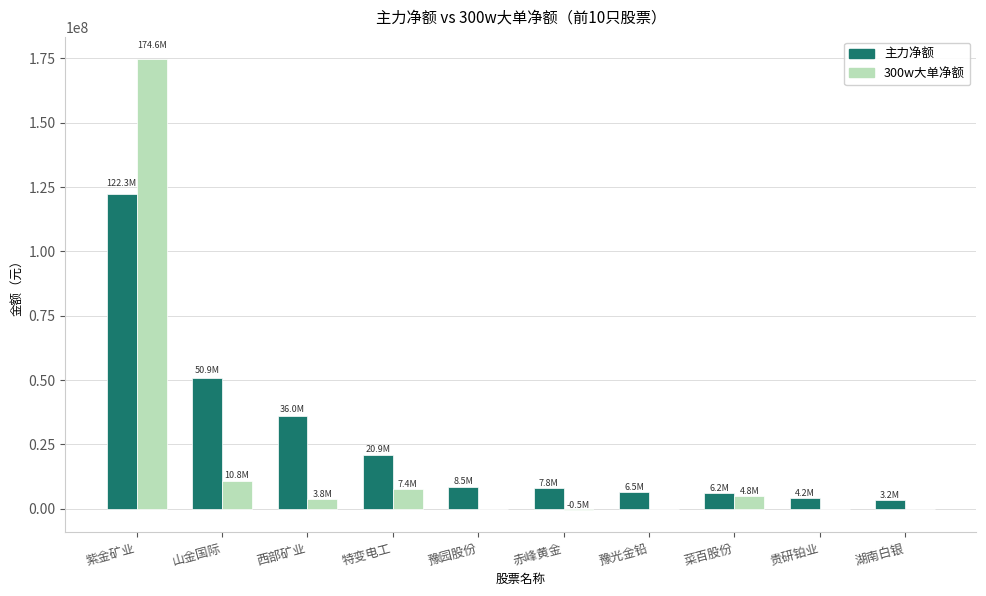

What is the sum of all 300w大单净额 values?

201020362